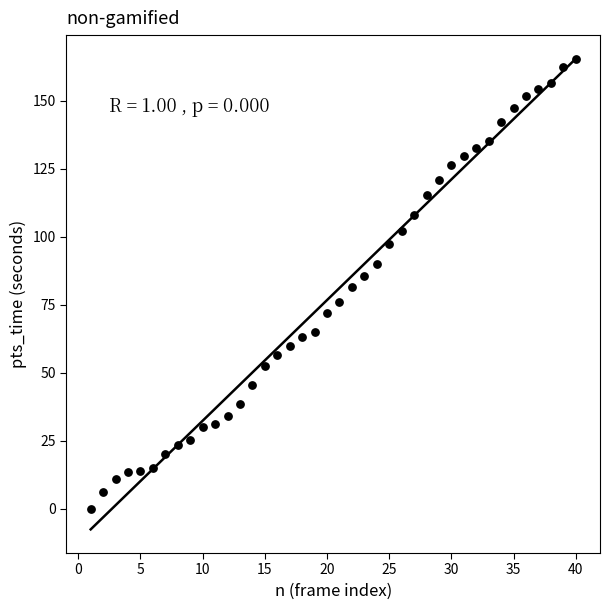

What is the range of Y values (max minus min)?

165.2